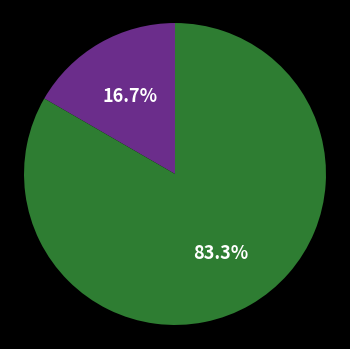

How many slices are in this pie chart?

2